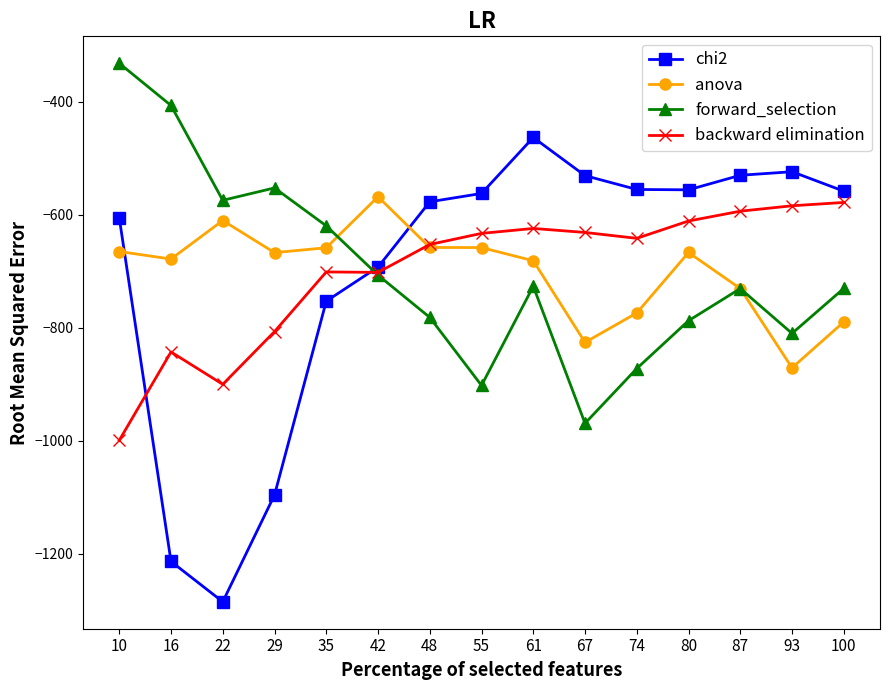

How many lines are shown in the chart?

4